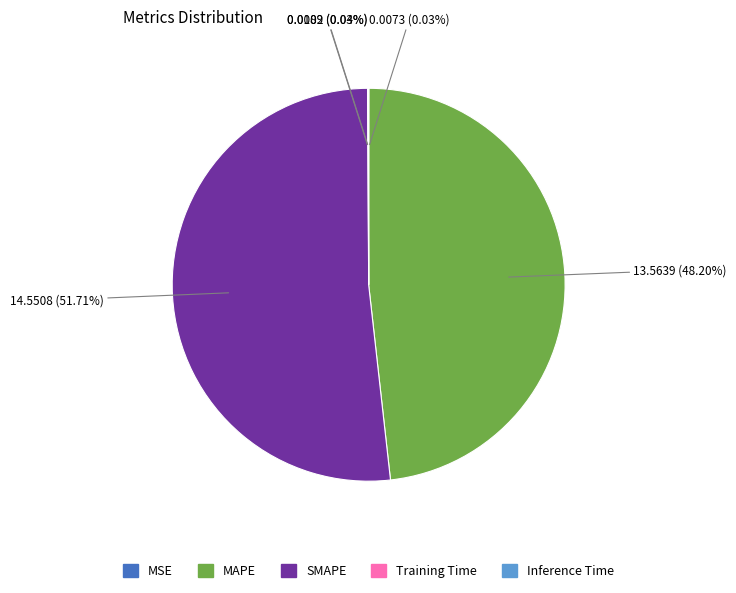

Which slice represents more than half of the pie?

SMAPE